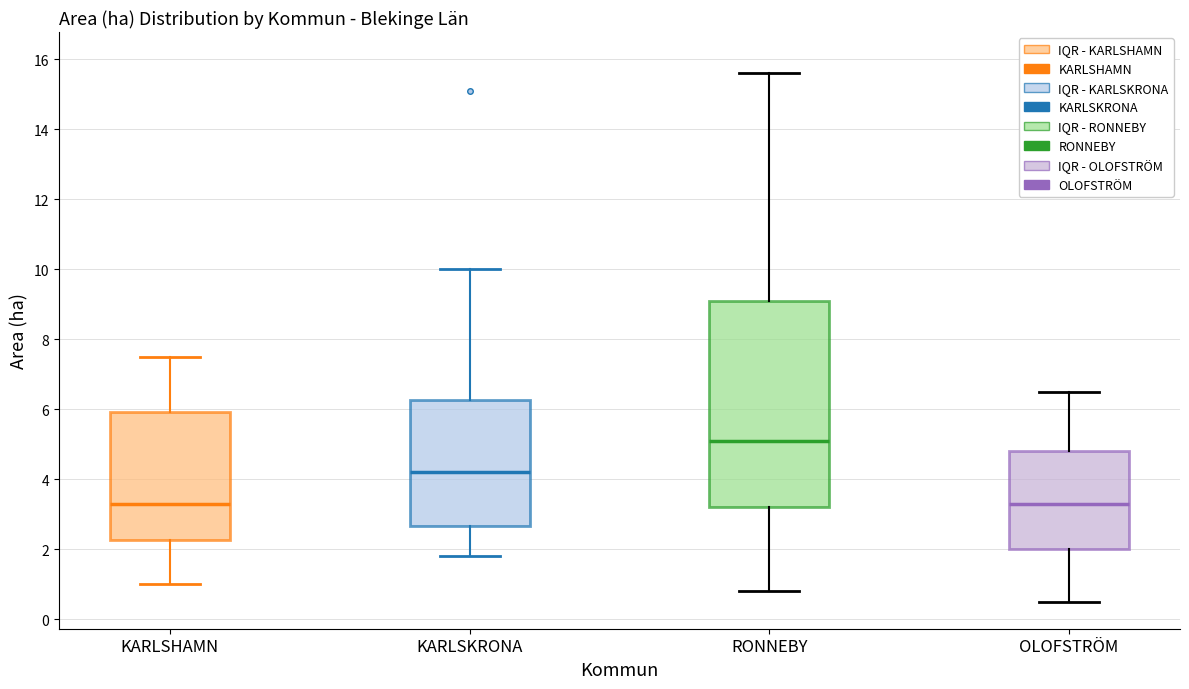

Where does the median line of the box for KARLSHAMN sit on the y-axis? The values are not printed on the chart, so give them approximately, as read against the axis.

3.4